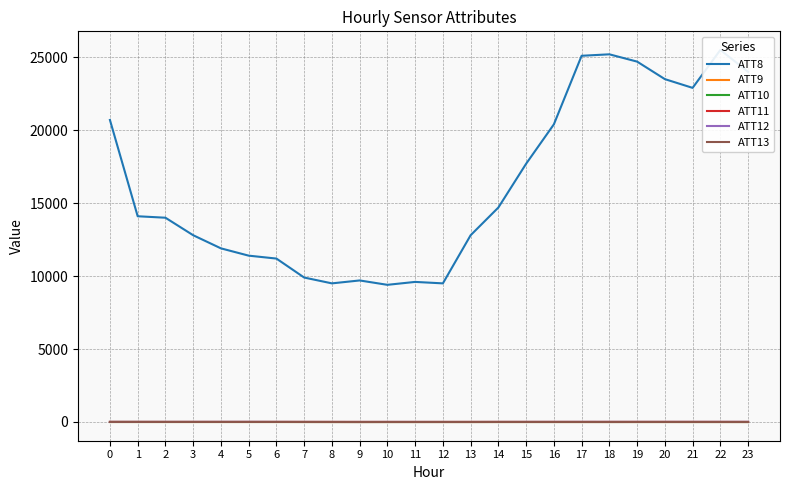

Which series has the largest total across all categories?

ATT8